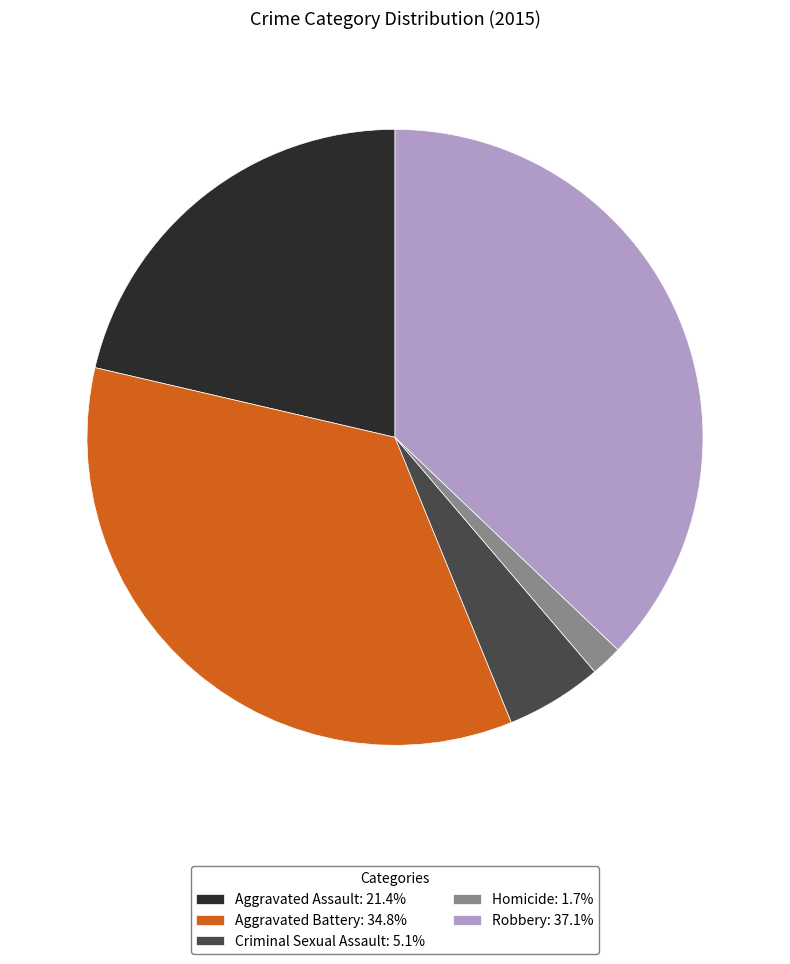

Does Homicide: 1.7% account for over 50% of the chart?

No